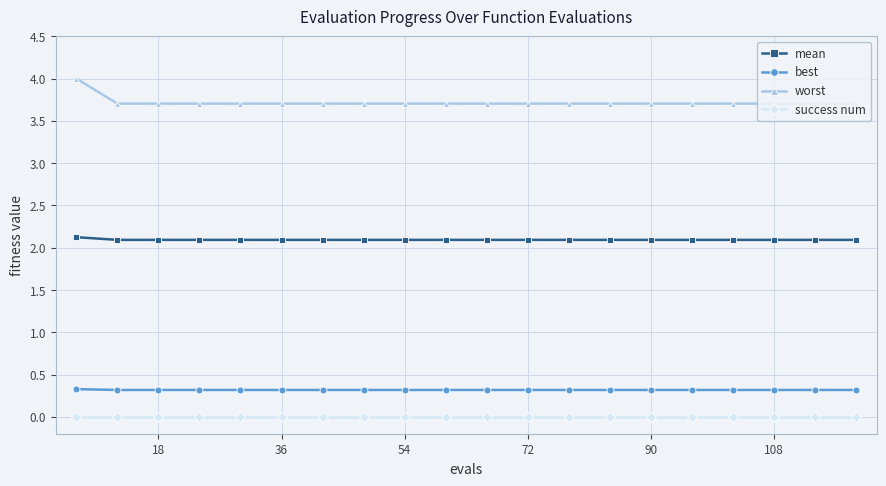

Rank the series by their maximum value, from lowest to highest.

success num, best, mean, worst